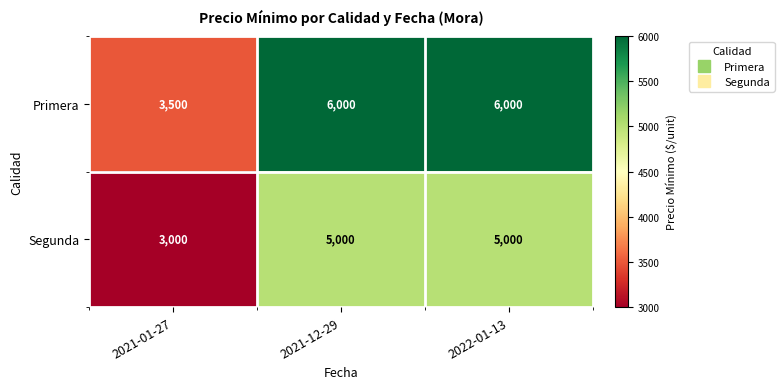

What is the maximum value shown in the chart?

6000